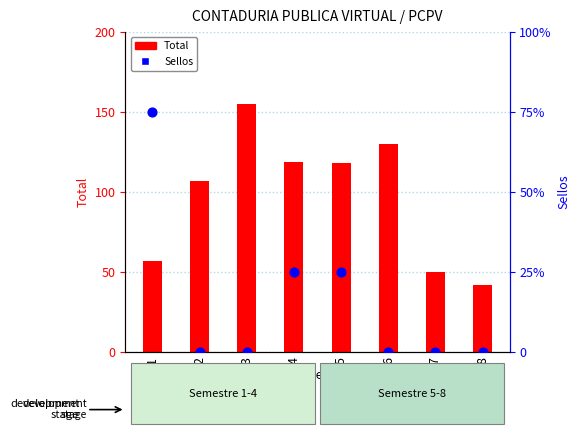

What are all the series names shown in the legend?

Total, Sellos